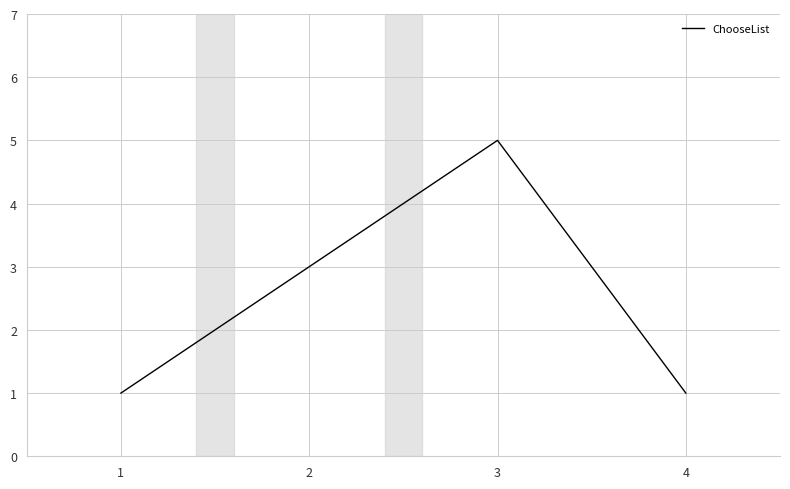

What is the difference between the maximum and minimum values?

4